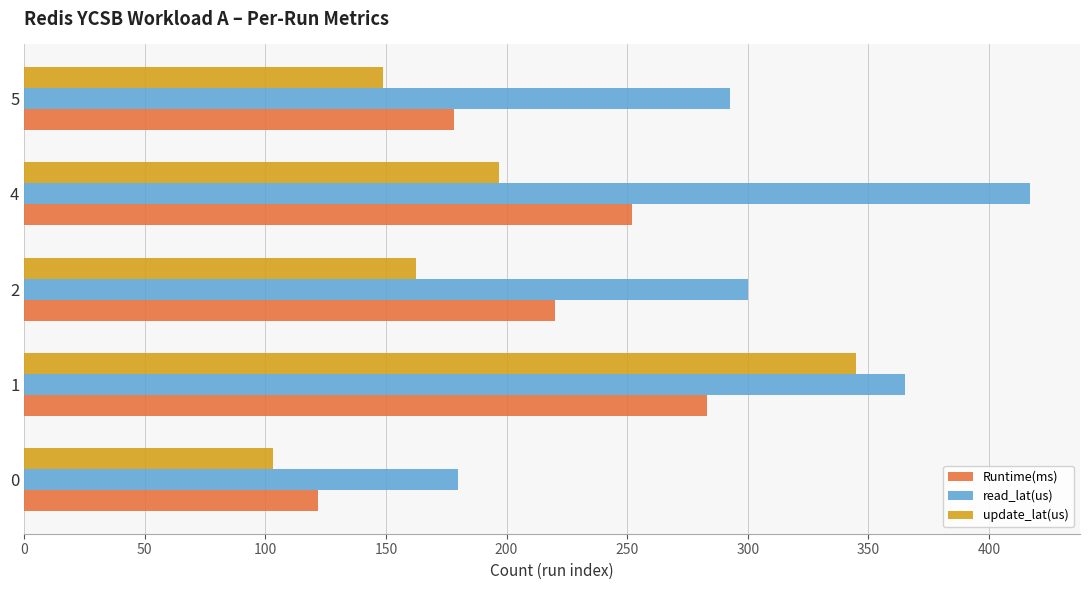

What is the average value of the read_lat(us) series?

310.9